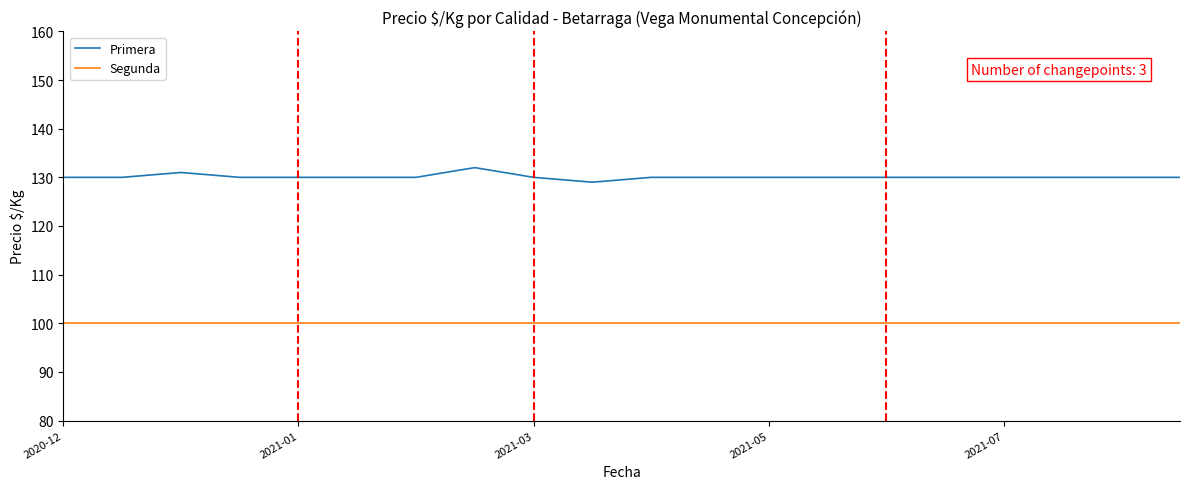

What are all the series names shown in the legend?

Primera, Segunda